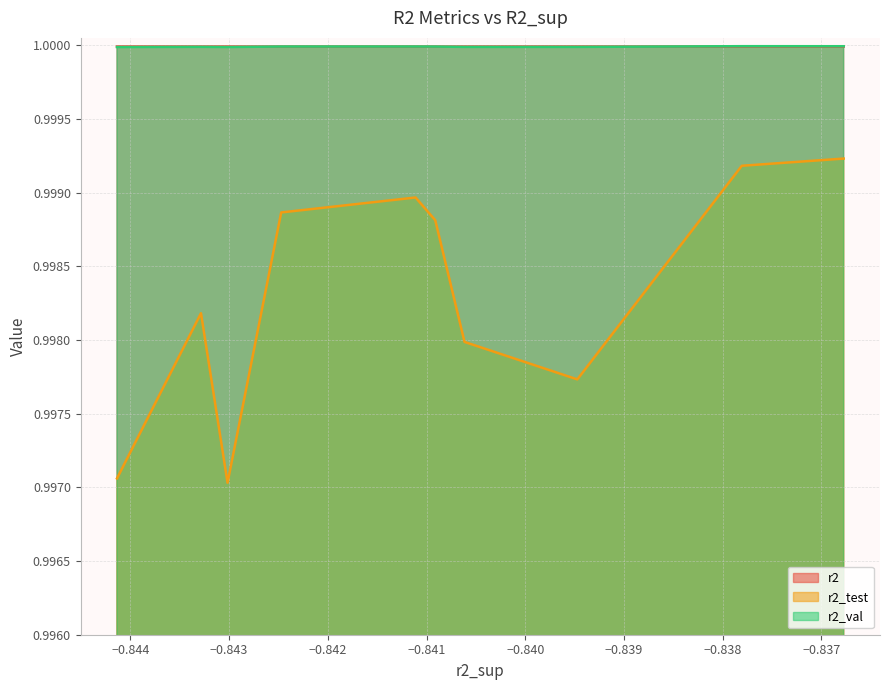

Is the value of r2 at model_2_30_4 greater than the value of r2_test at model_2_30_2?

Yes